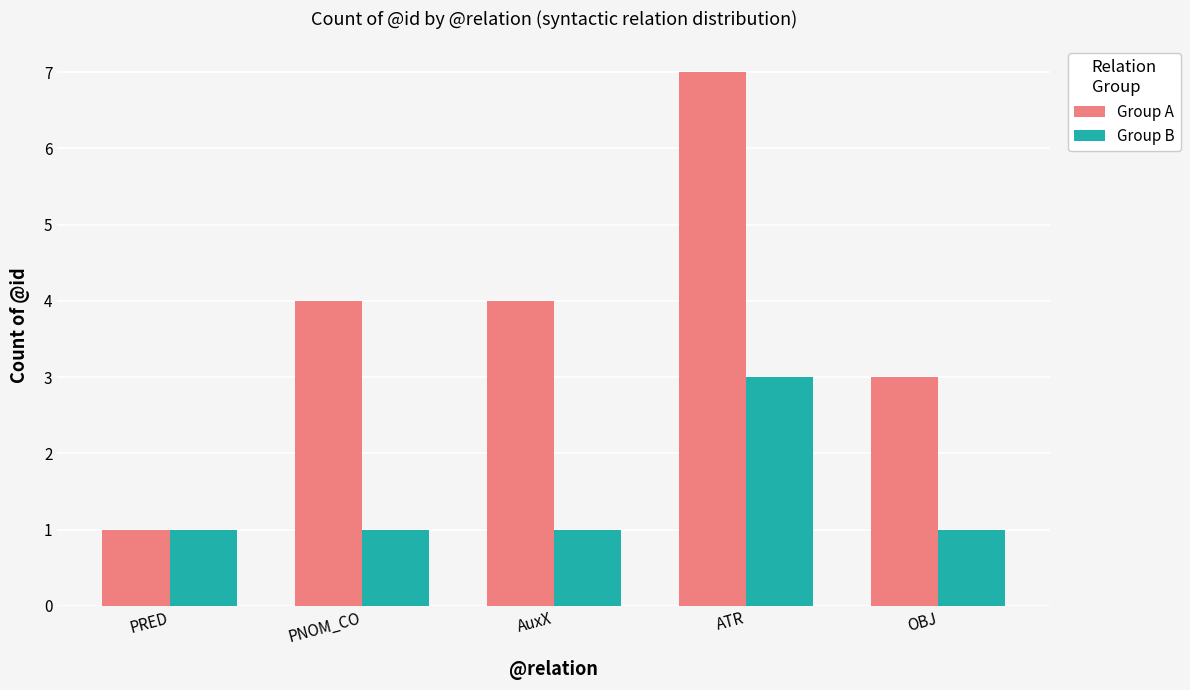

Is the value of Group A at PNOM_CO greater than the value of Group B at AuxX?

Yes